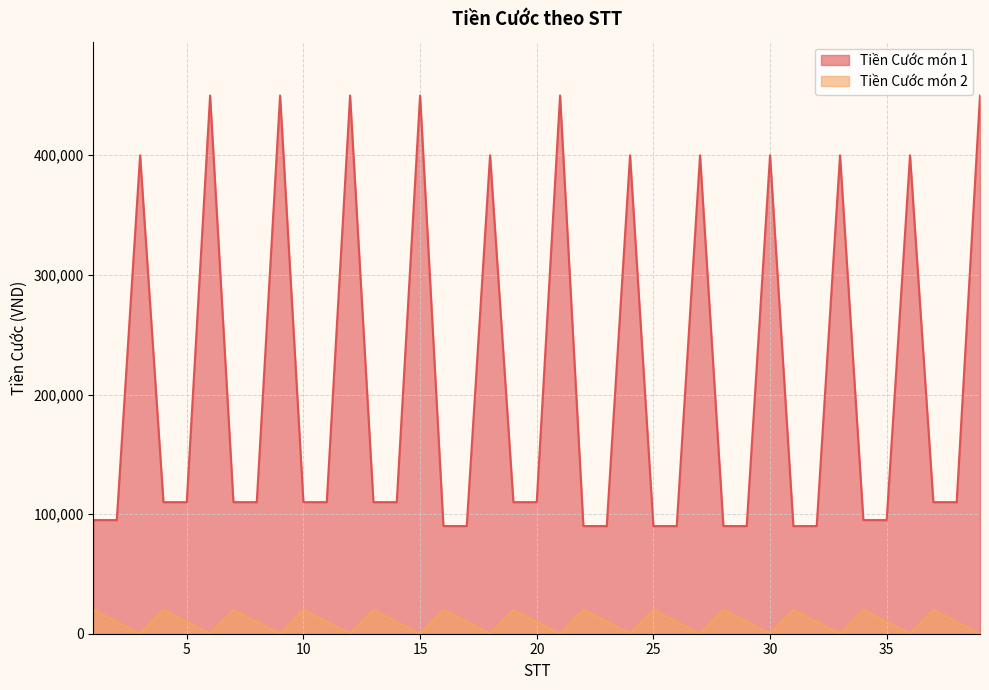

Which series has the largest total across all categories?

Tiền Cước món 1